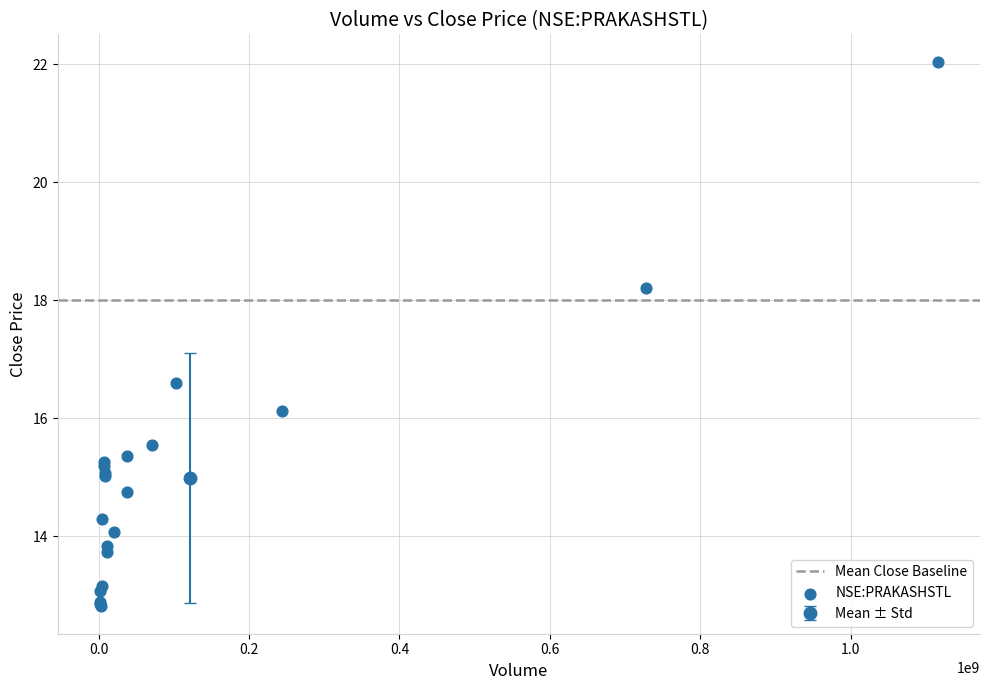

What Y value in the scatter plot is closest to 17?

16.6